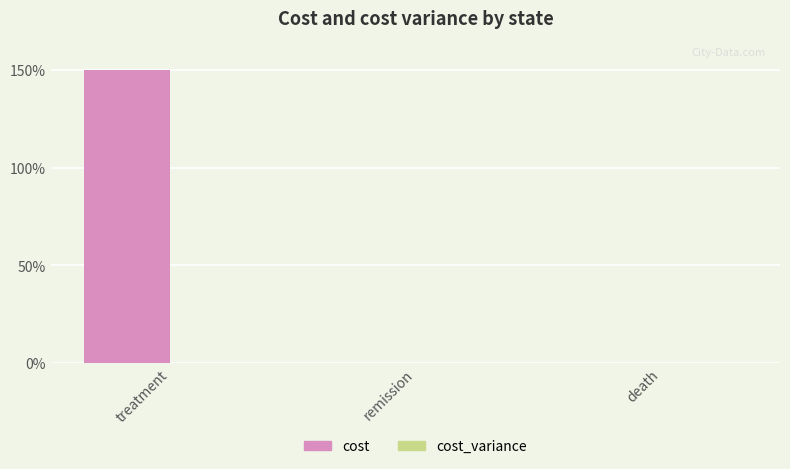

What is the change in value from treatment to remission?

-150